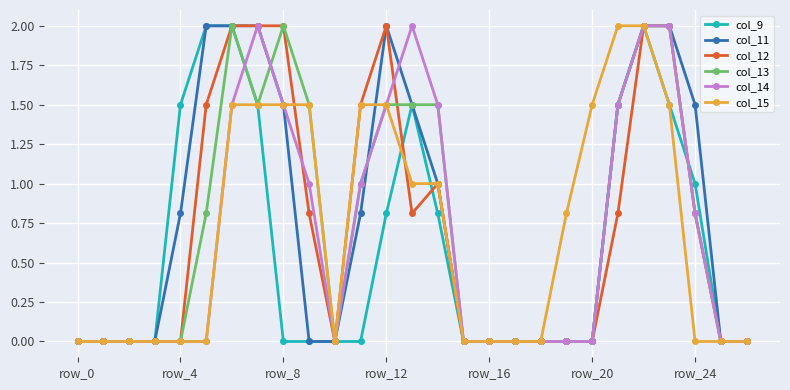

What is the difference between the maximum and second lowest values in the col_12 series?

2.0